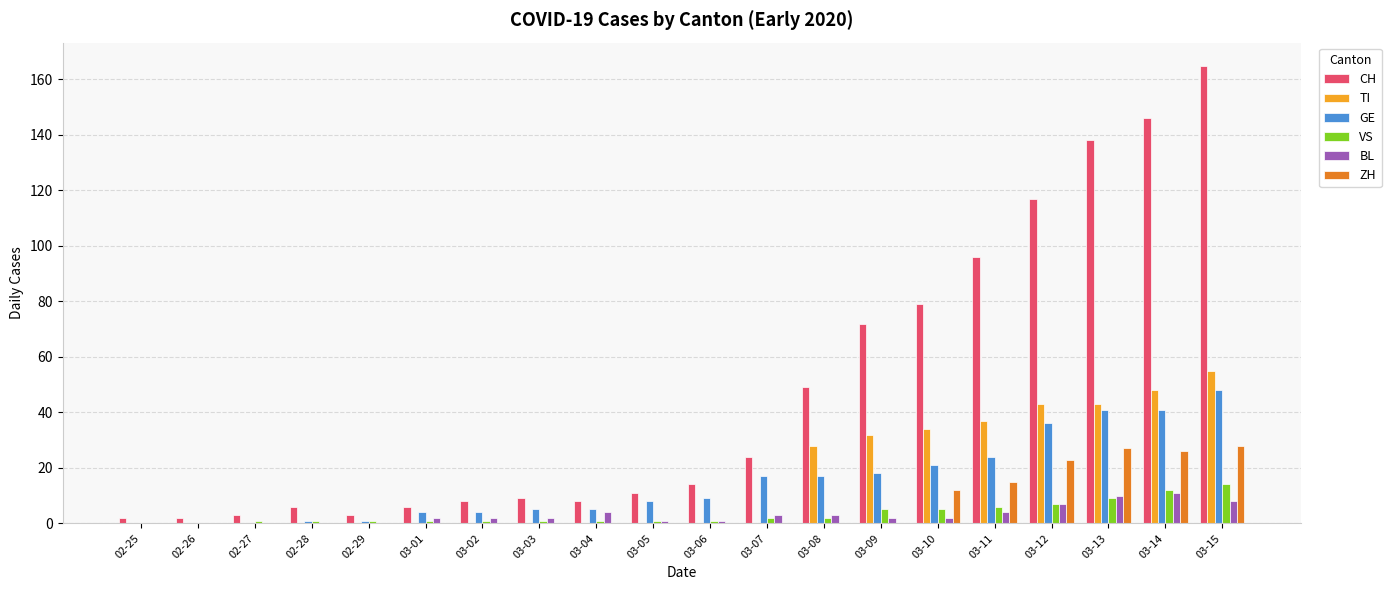

Reading left to right, list all the values displayed in this chart.

CH: 02-25=2	02-26=2	02-27=3	02-28=6	02-29=3	03-01=6	03-02=8	03-03=9	03-04=8	03-05=11	03-06=14	03-07=24	03-08=49	03-09=72	03-10=79	03-11=96	03-12=117	03-13=138	03-14=146	03-15=165
TI: 02-25=0	02-26=0	02-27=0	02-28=0	02-29=0	03-01=0	03-02=0	03-03=0	03-04=0	03-05=0	03-06=0	03-07=0	03-08=28	03-09=32	03-10=34	03-11=37	03-12=43	03-13=43	03-14=48	03-15=55
GE: 02-25=0	02-26=0	02-27=0	02-28=1	02-29=1	03-01=4	03-02=4	03-03=5	03-04=5	03-05=8	03-06=9	03-07=17	03-08=17	03-09=18	03-10=21	03-11=24	03-12=36	03-13=41	03-14=41	03-15=48
VS: 02-25=0	02-26=0	02-27=1	02-28=1	02-29=1	03-01=1	03-02=1	03-03=1	03-04=1	03-05=1	03-06=1	03-07=2	03-08=2	03-09=5	03-10=5	03-11=6	03-12=7	03-13=9	03-14=12	03-15=14
BL: 02-25=0	02-26=0	02-27=0	02-28=0	02-29=0	03-01=2	03-02=2	03-03=2	03-04=4	03-05=1	03-06=1	03-07=3	03-08=3	03-09=2	03-10=2	03-11=4	03-12=7	03-13=10	03-14=11	03-15=8
ZH: 02-25=0	02-26=0	02-27=0	02-28=0	02-29=0	03-01=0	03-02=0	03-03=0	03-04=0	03-05=0	03-06=0	03-07=0	03-08=0	03-09=0	03-10=12	03-11=15	03-12=23	03-13=27	03-14=26	03-15=28